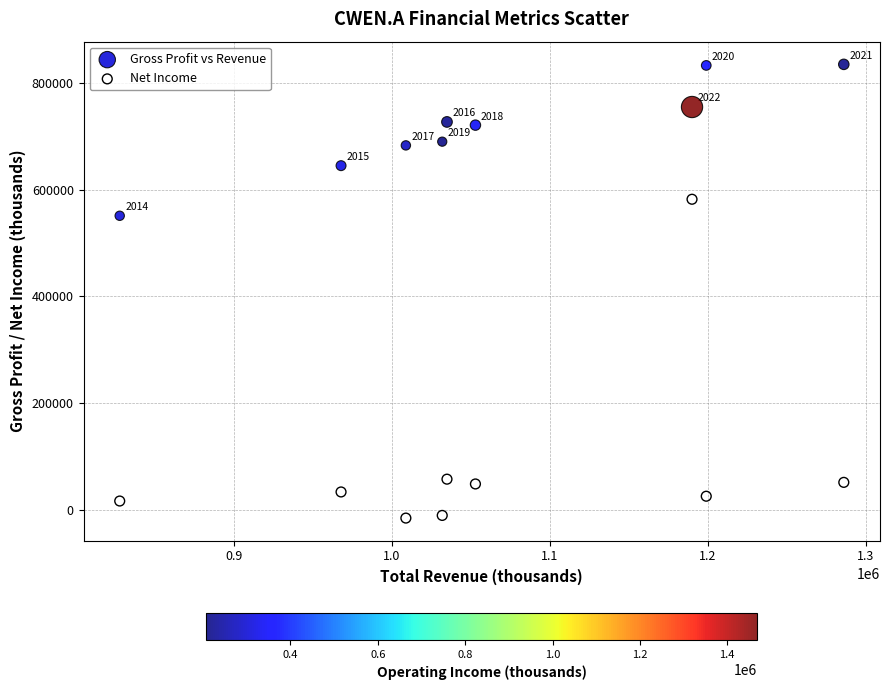

Across all data points, what is the range of Y values (max minus min)?

851000